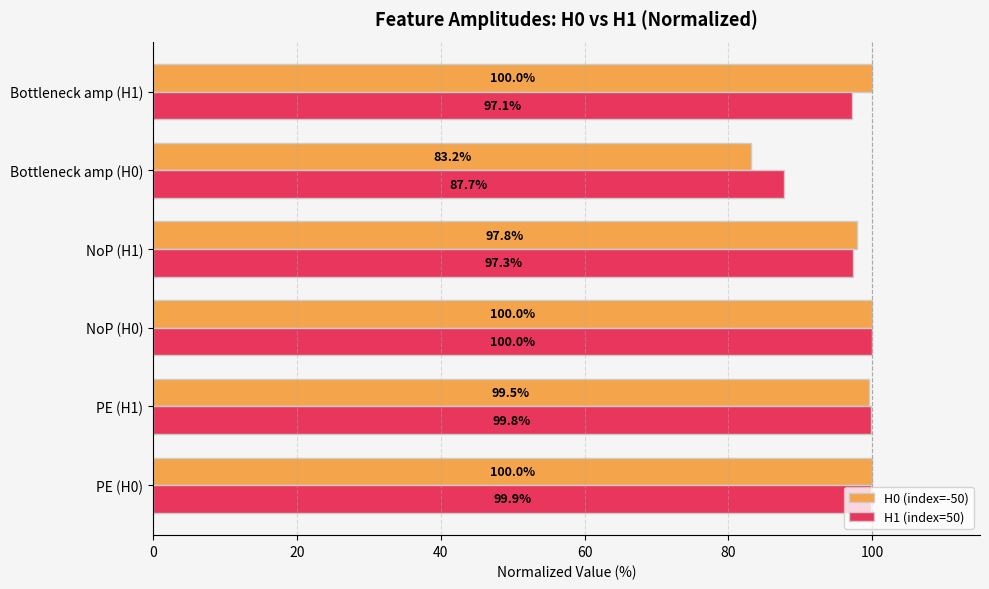

The value of H1 (index=50) at NoP (H1) is 61.4. True or false?

False